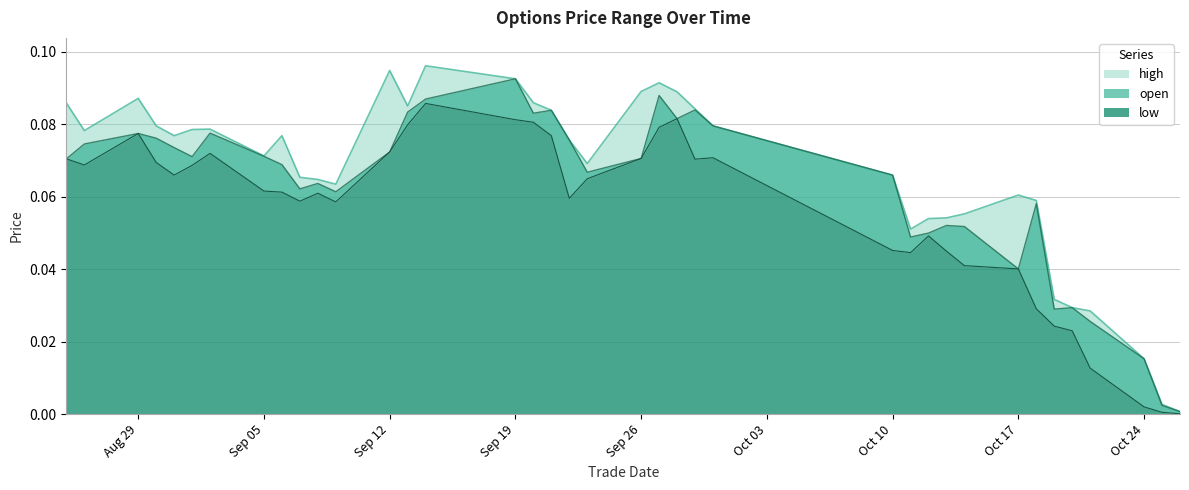

What is the sum of all high values?

2.5